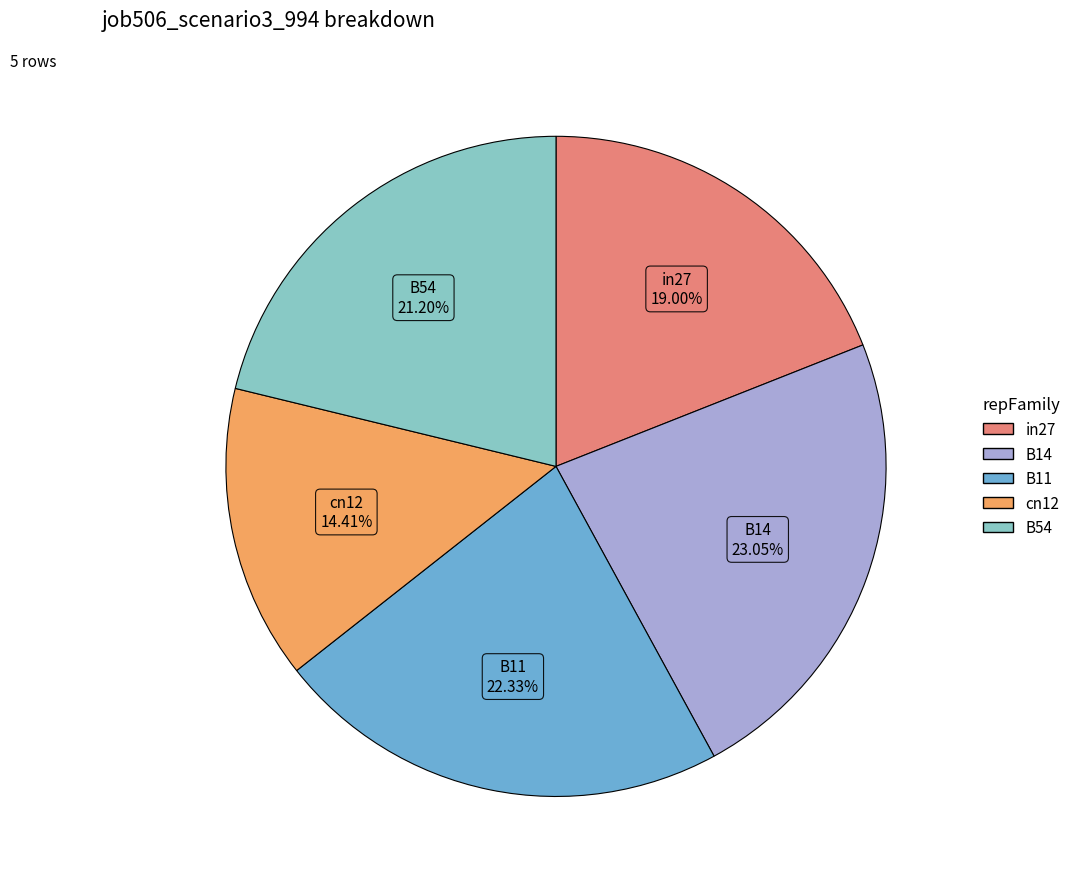

The B54 slice represents 13% of the pie. True or false?

False